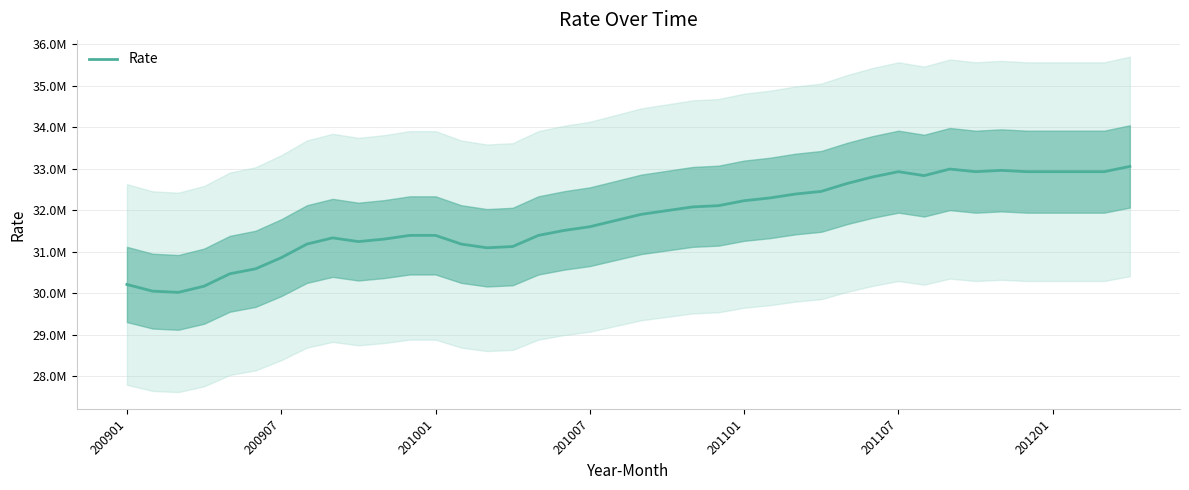

How many lines are shown in the chart?

1